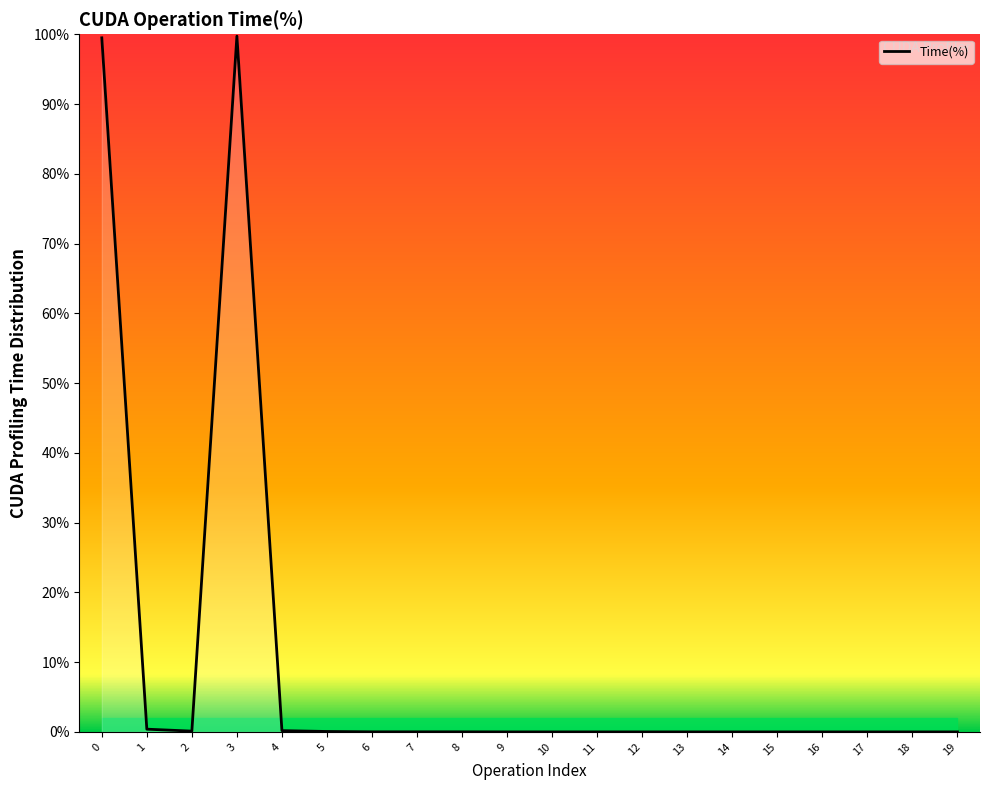

Does the chart display data point markers on the line(s)?

No